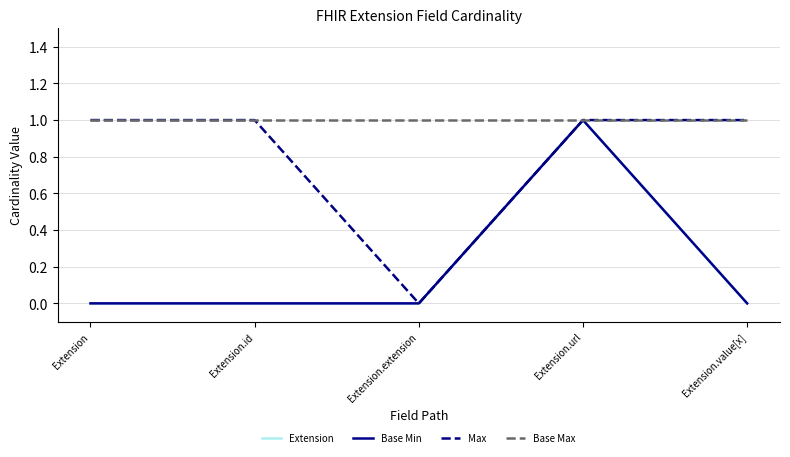

True or false: Extension and Max cross at least once.

False